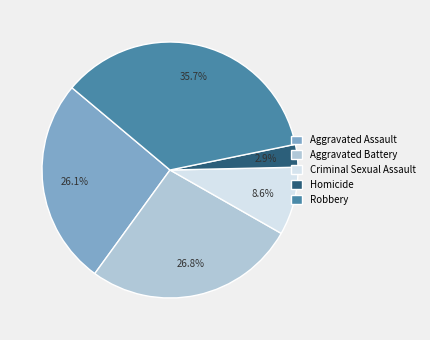

Is Aggravated Assault the majority of the pie?

No